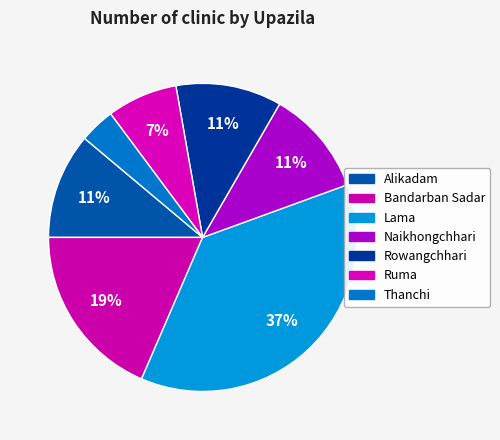

What percentage do Naikhongchhari and Bandarban Sadar together represent?

29.6%